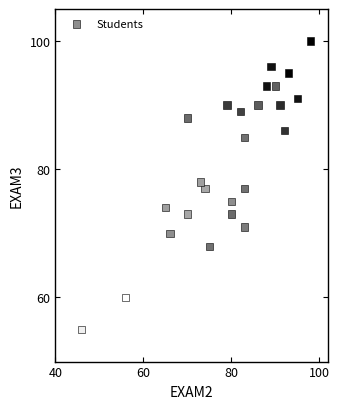

What is the range of Y values (max minus min)?

45